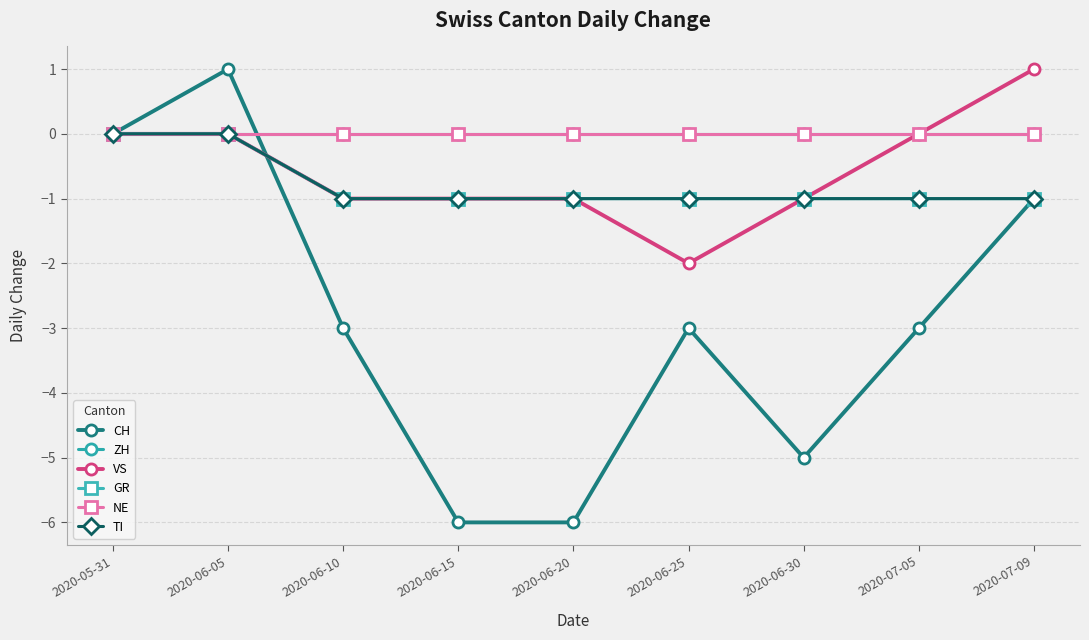

What is the greatest value displayed?

1